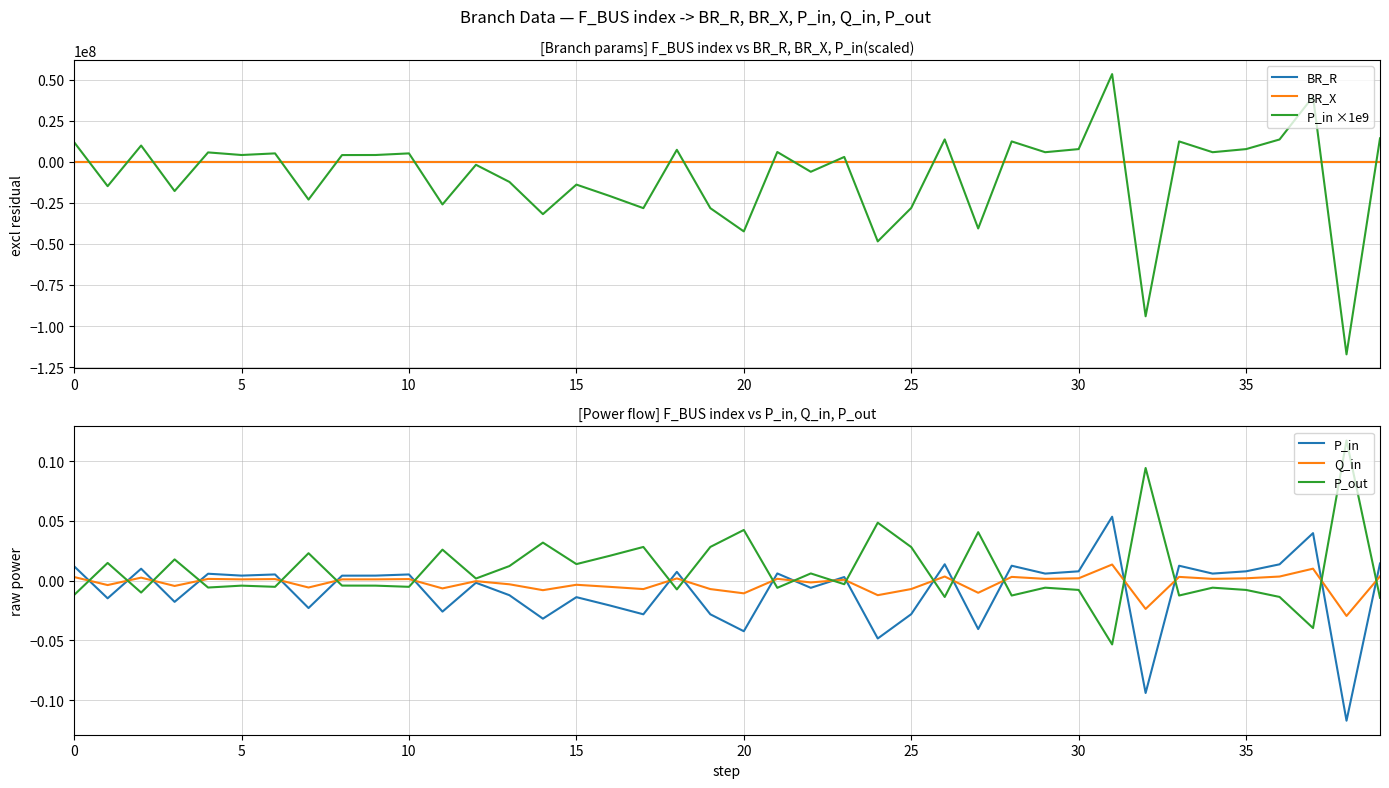

What is the sum of all BR_R values?

87.1